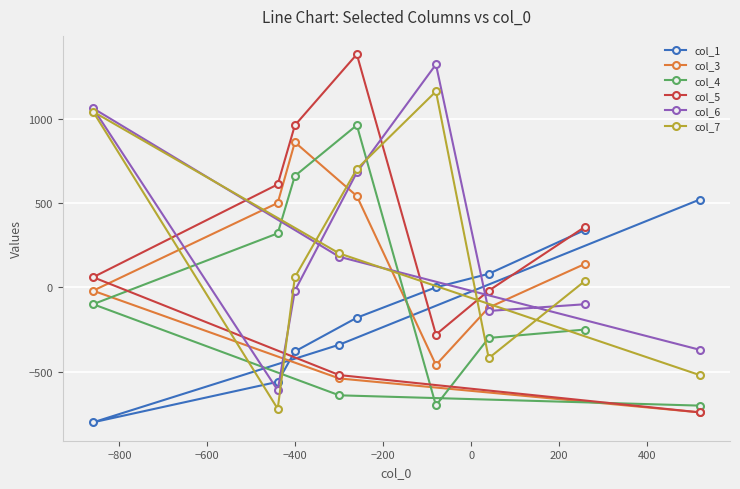

What is the value of the col_1 point at the 9th from the left?

520